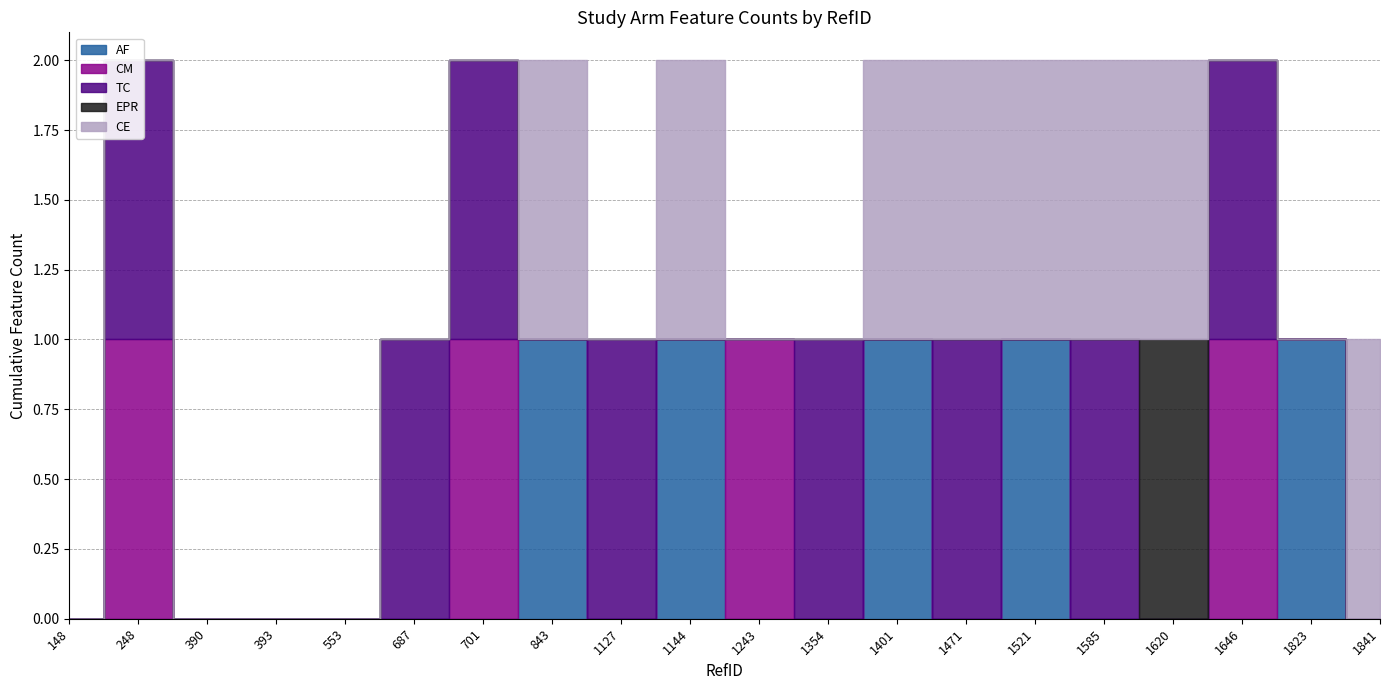

How many interior local peaks does the EPR series have?

1